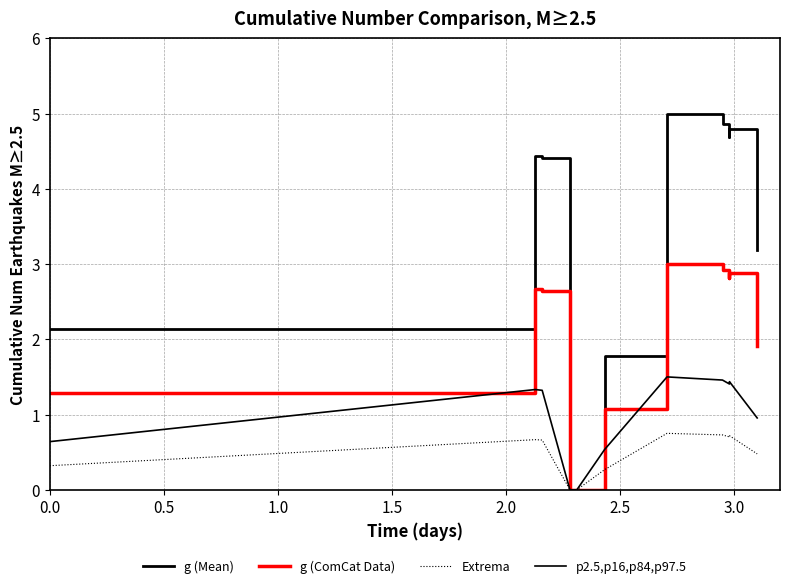

How many interior local valleys does the Extrema series have?

1